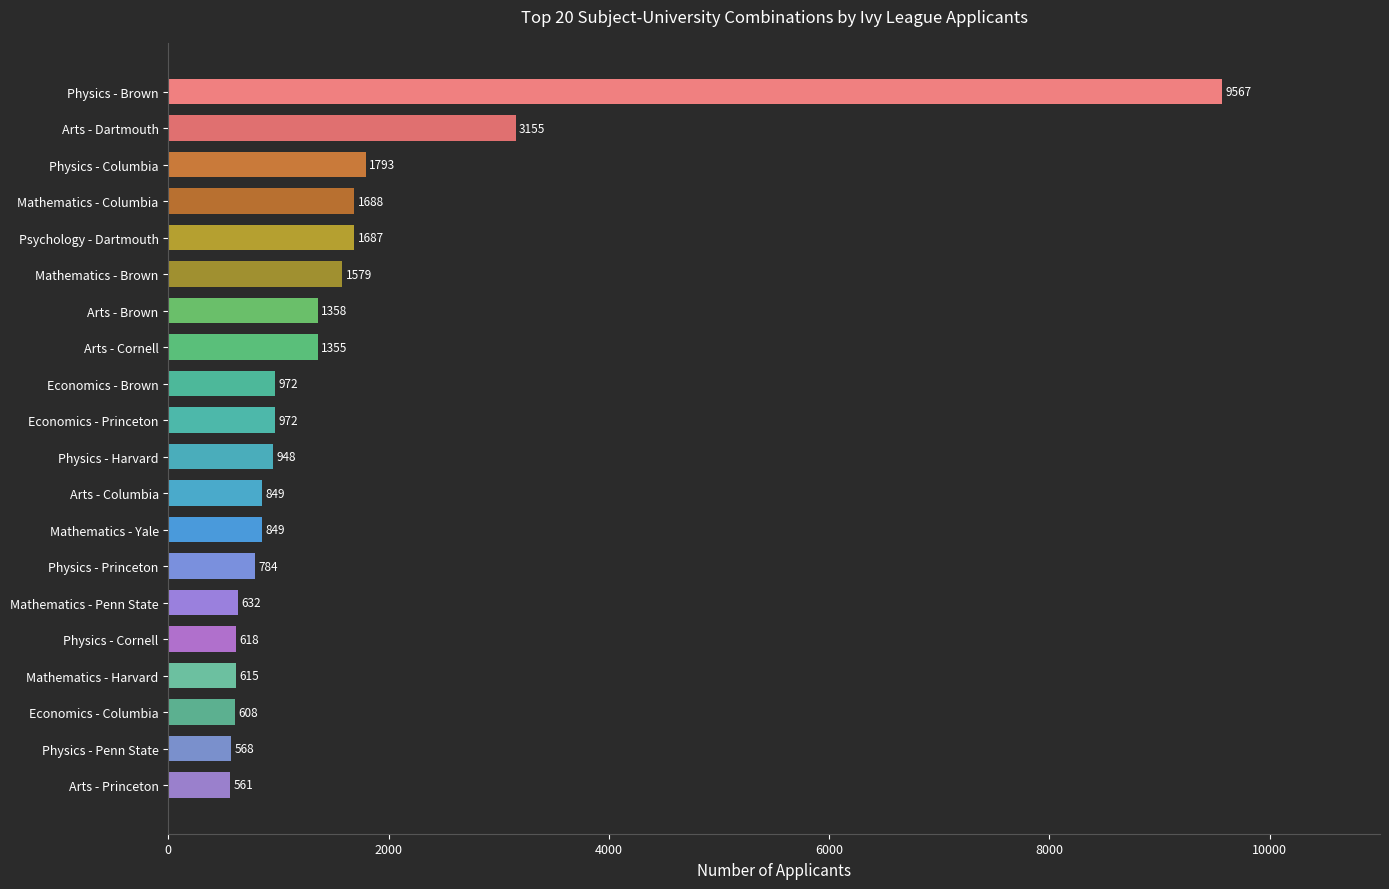

Reading bottom to top, transcribe all the data shown in this chart.

561	568	608	615	618	632	784	849	849	948	972	972	1355	1358	1579	1687	1688	1793	3155	9567